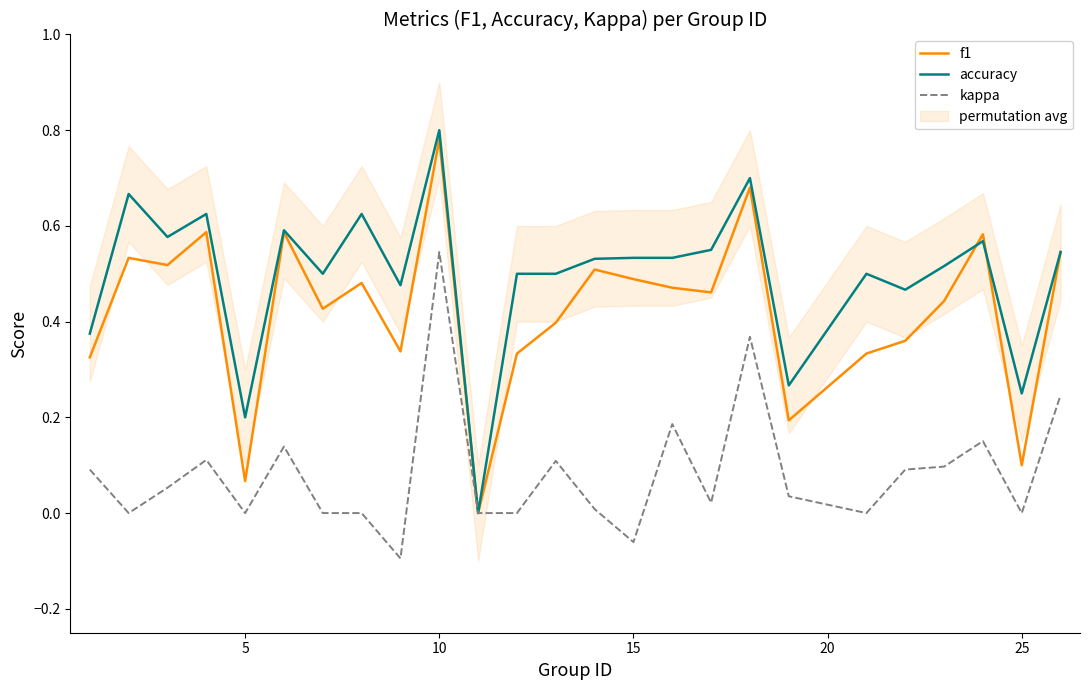

What is the average value of the kappa series?

0.1